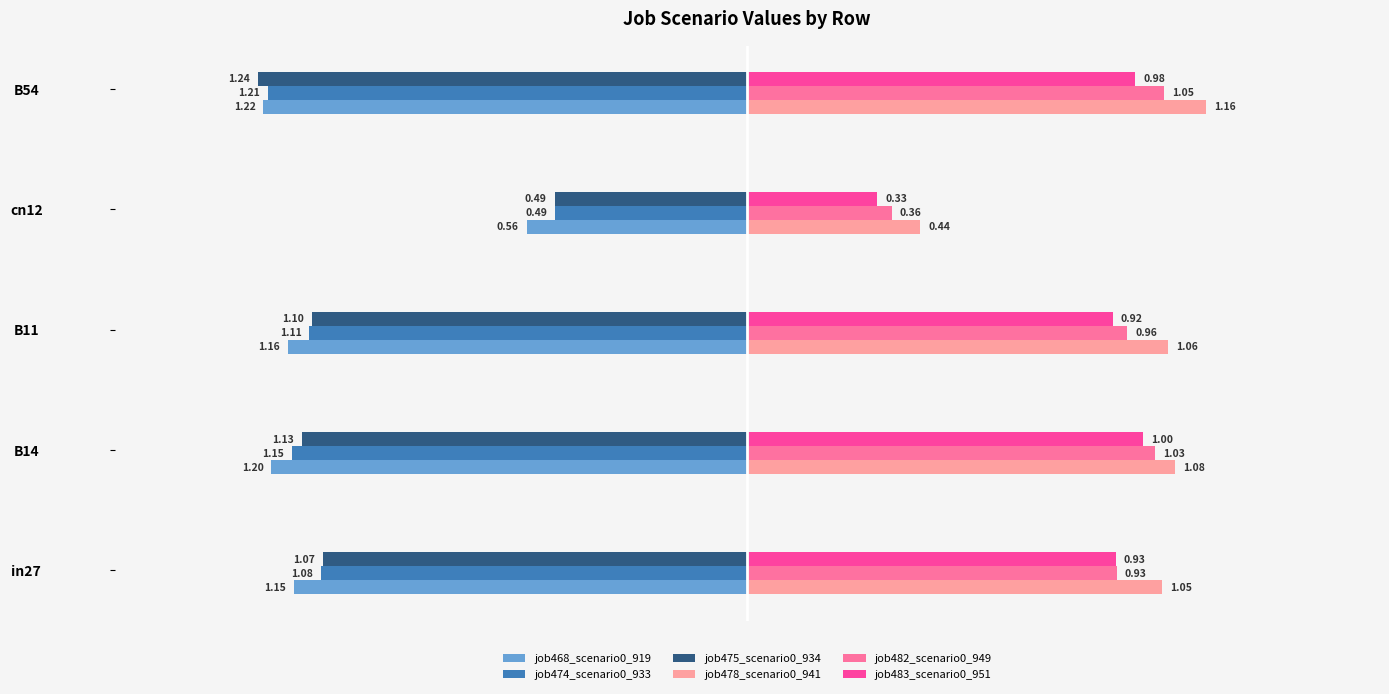

What is the difference between the second highest and minimum values in the job468_scenario0_919 series?

0.1